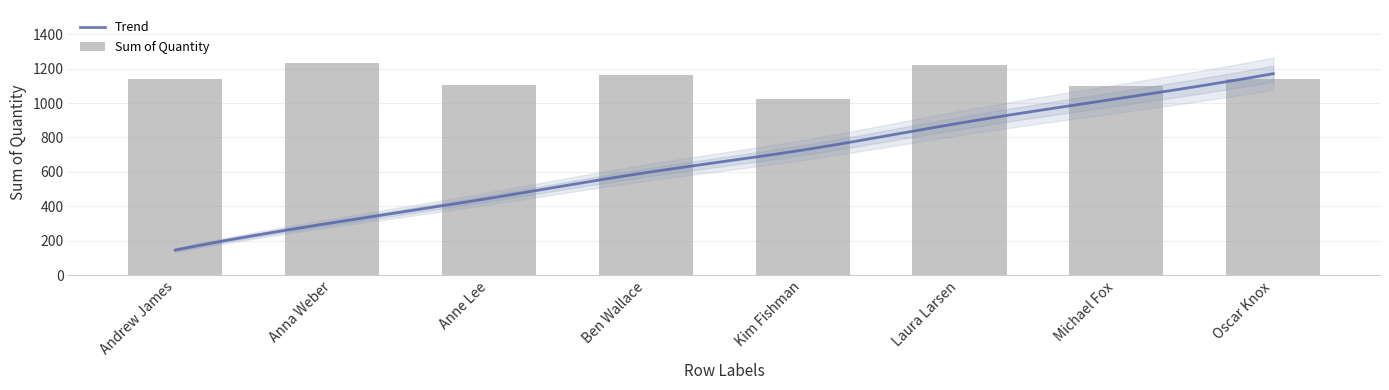

What is the difference between the maximum and second lowest values?

132